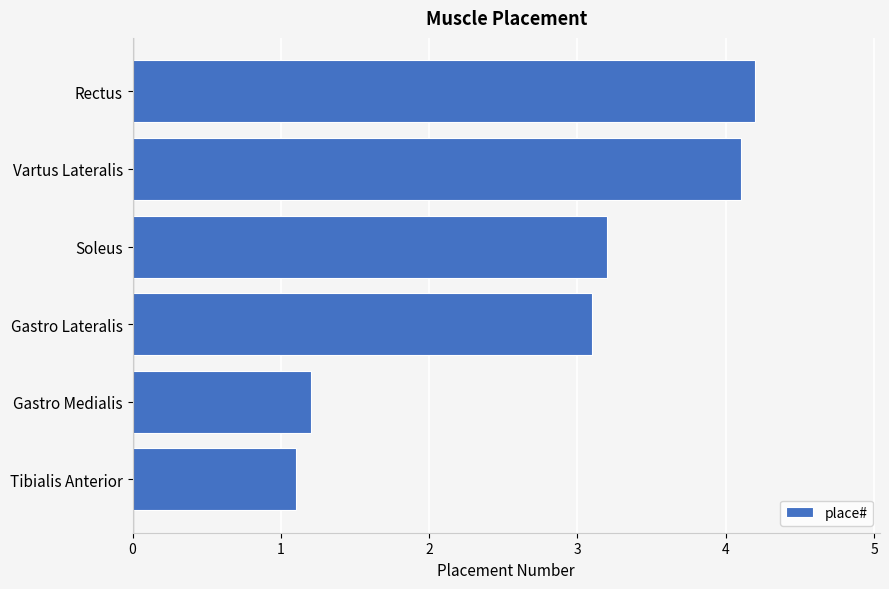

List the labels in order of value, largest first.

Rectus, Vartus Lateralis, Soleus, Gastro Lateralis, Gastro Medialis, Tibialis Anterior